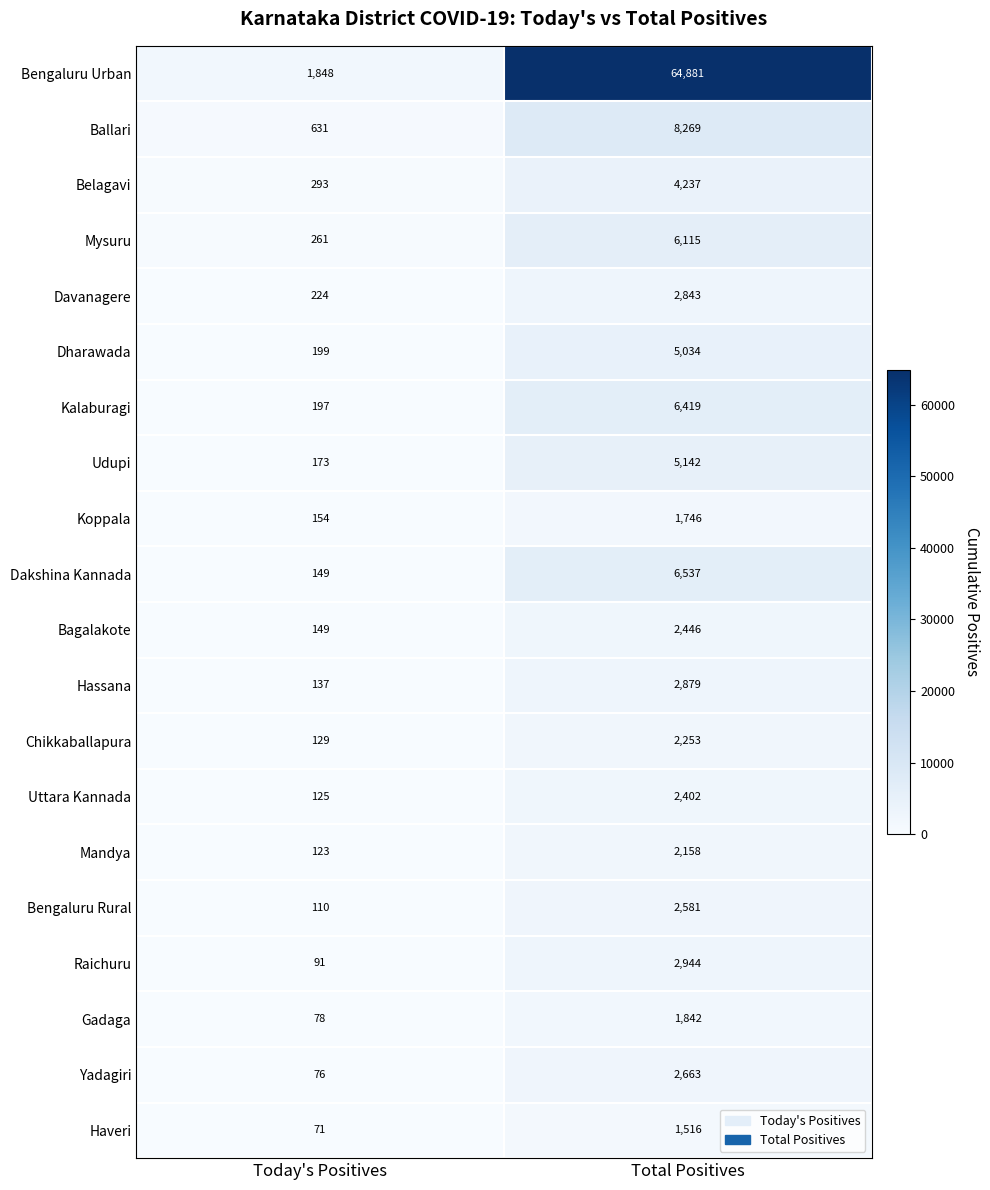

Where is Uttara Kannada nearest to the value 1263?

Today's Positives